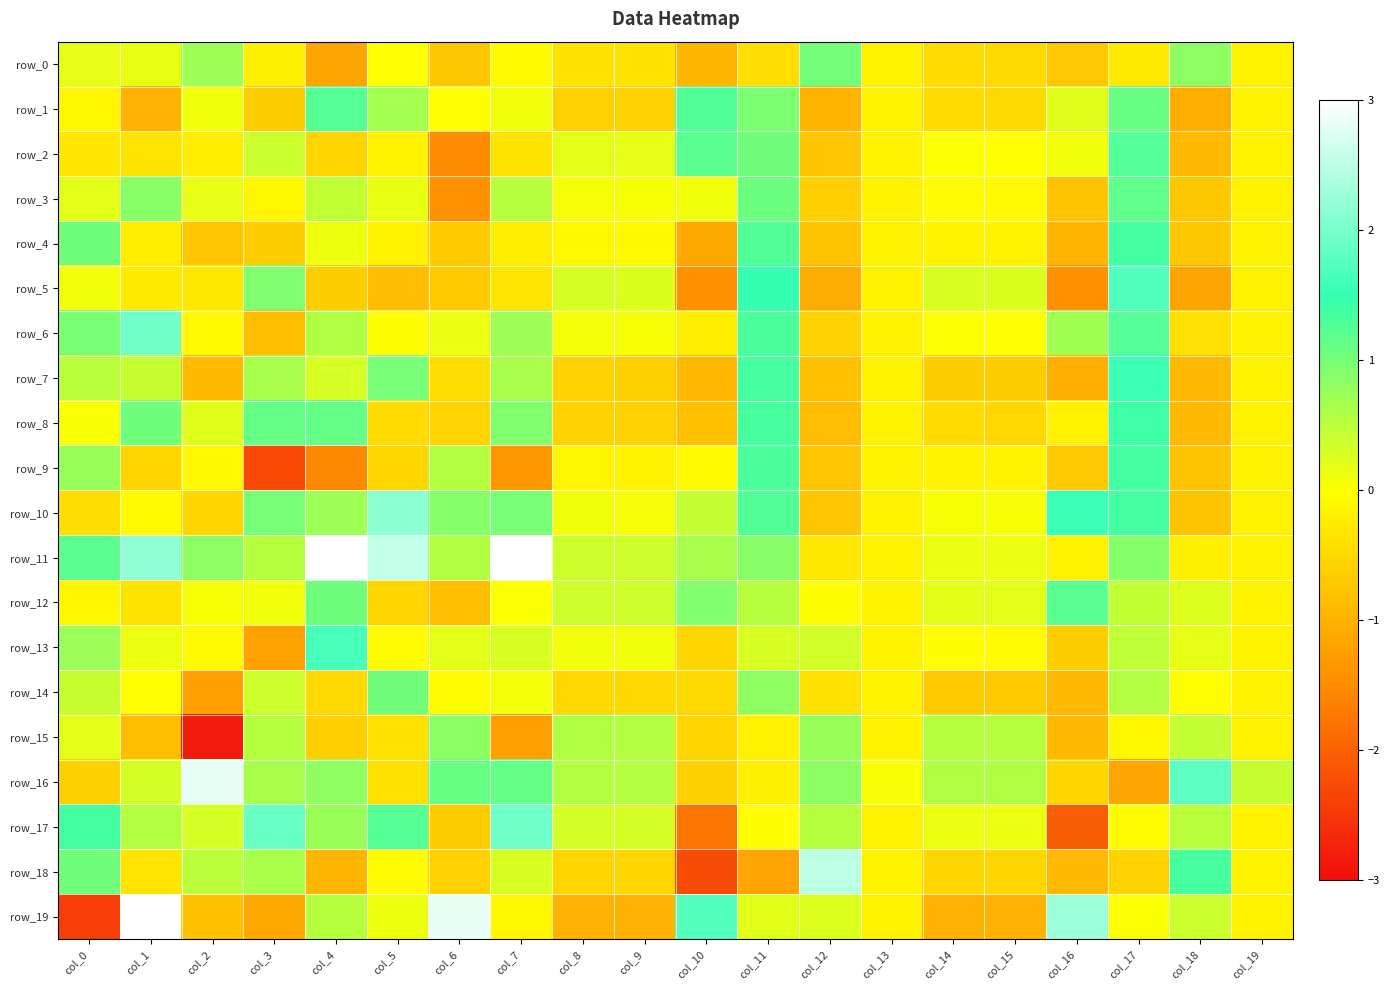

At which category is the sum across all series the highest?

col_17